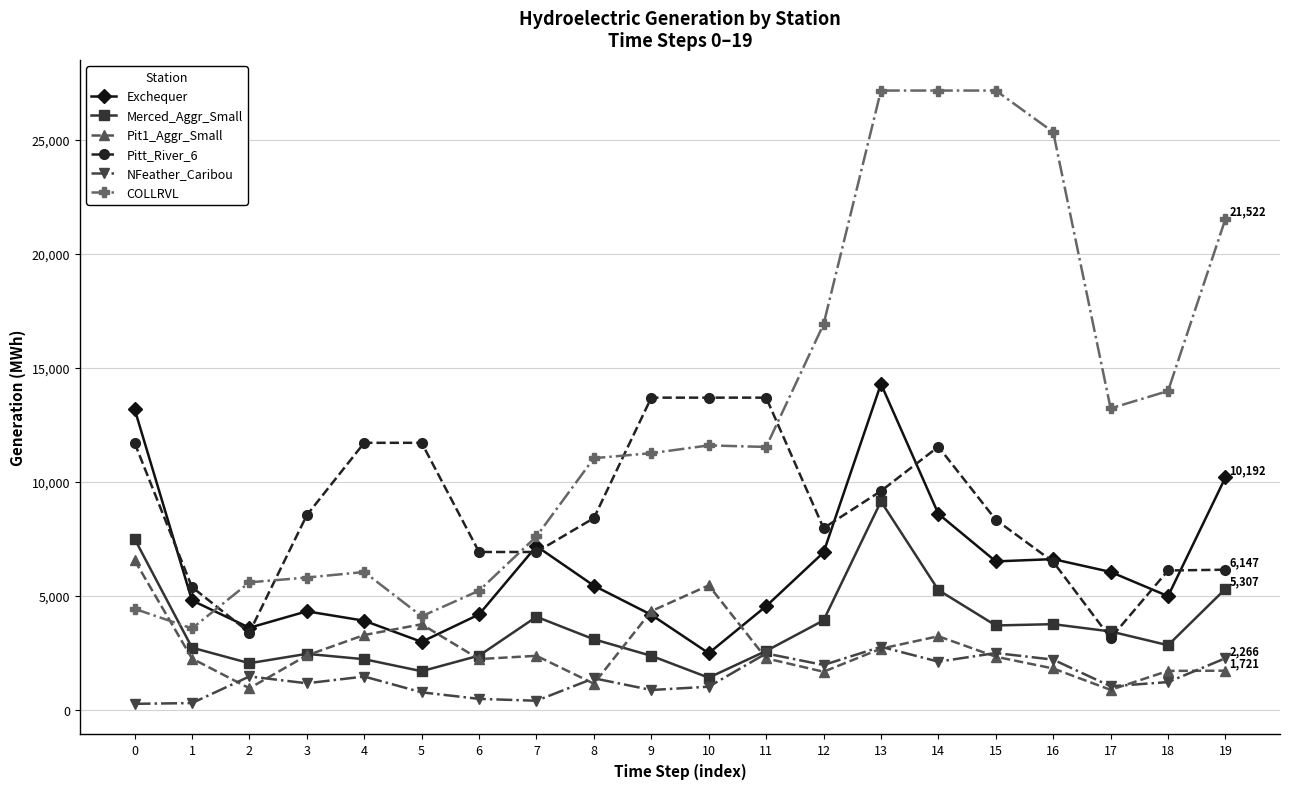

Is it true that Exchequer equals 3910.4 at 4?

True